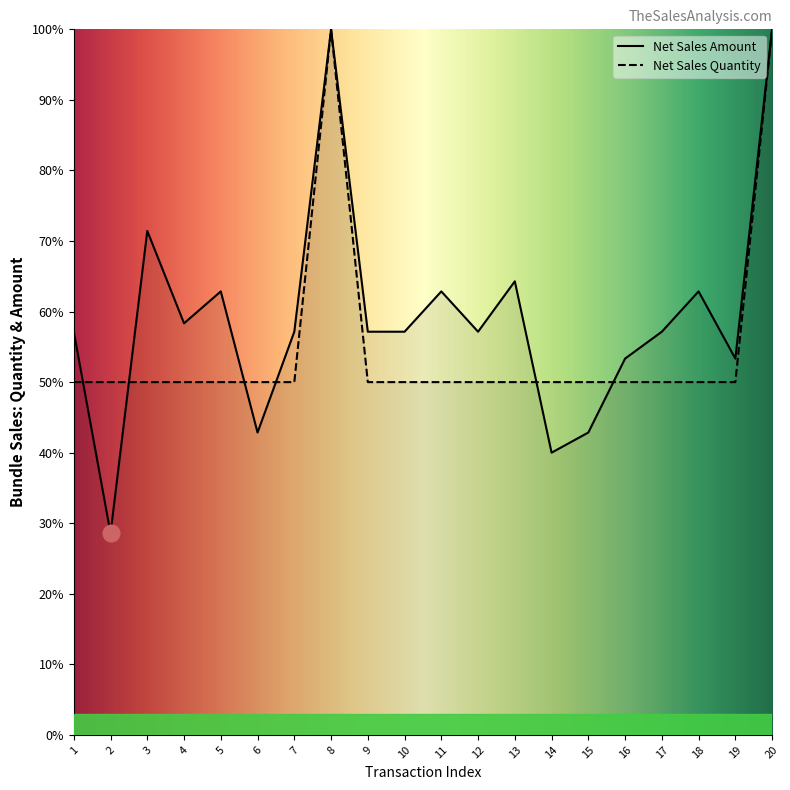

Which series changed the most between 2 and 10?

Net Sales Amount